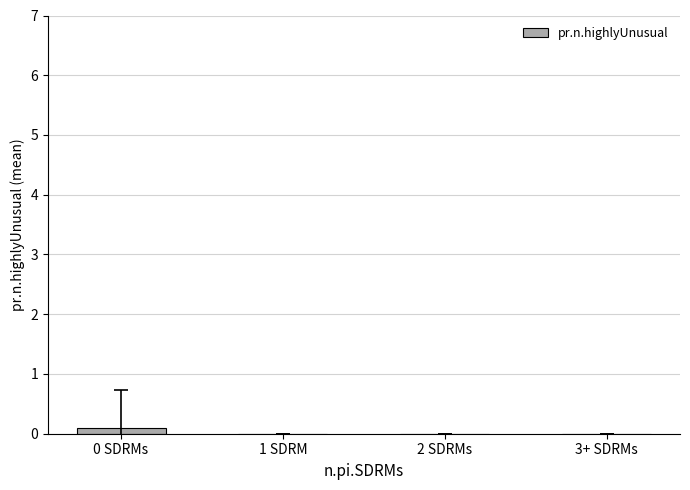

Read the value at 0 SDRMs.

0.1